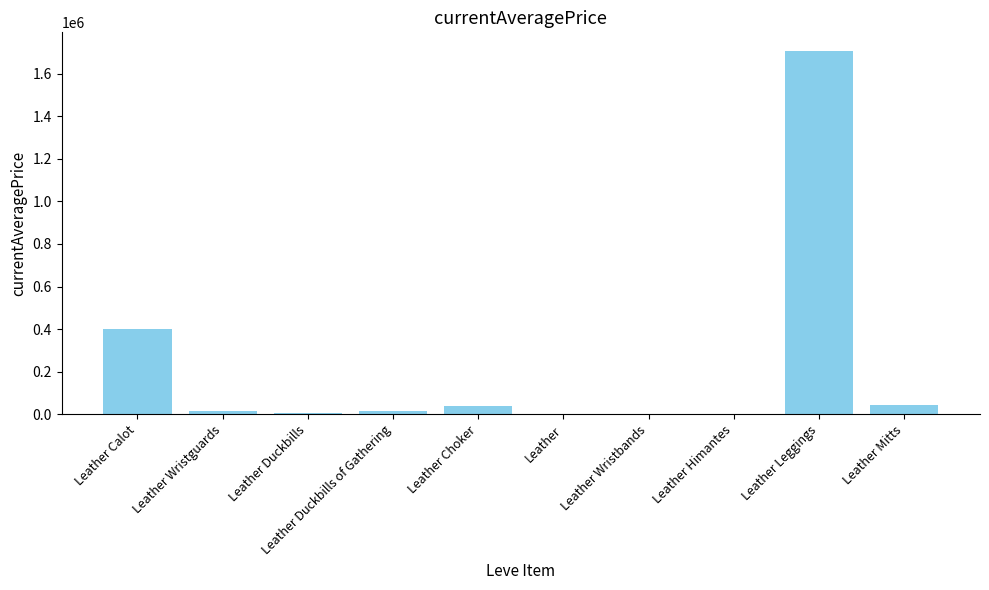

Is it true that the value at Leather Mitts is 45000.0?

True